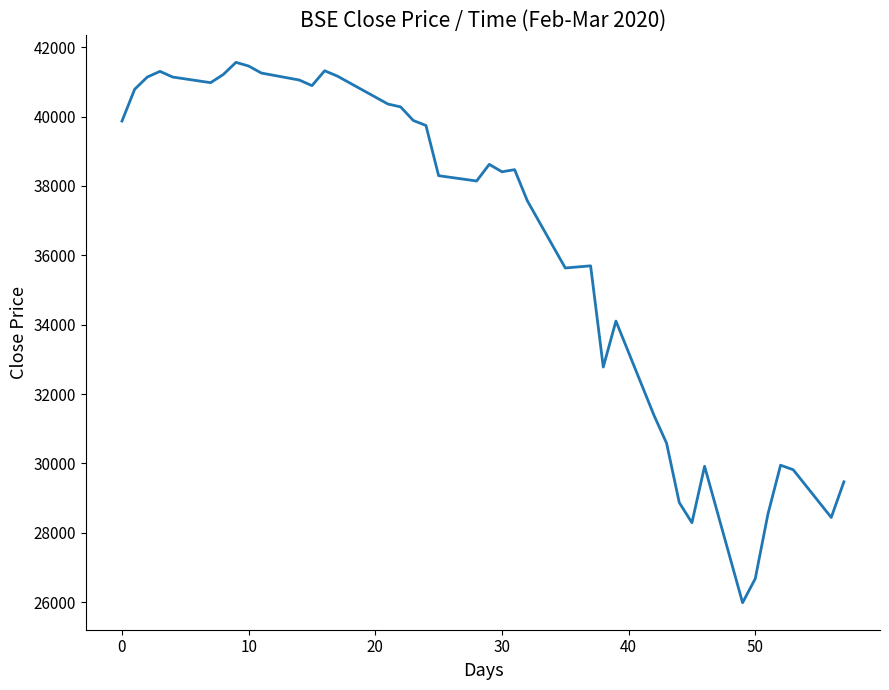

True or false: there are more than 2 points higher than both neighbors.

True